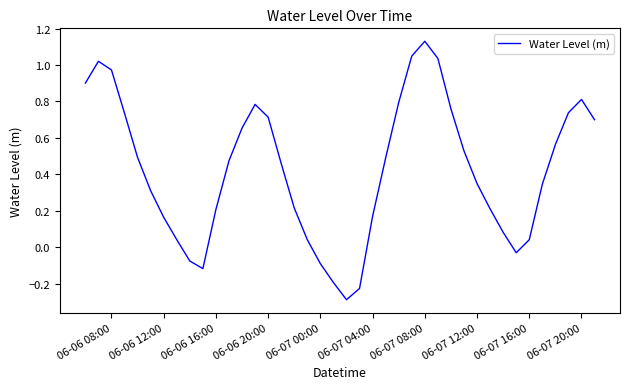

What is the minimum value shown in the chart?

-0.3